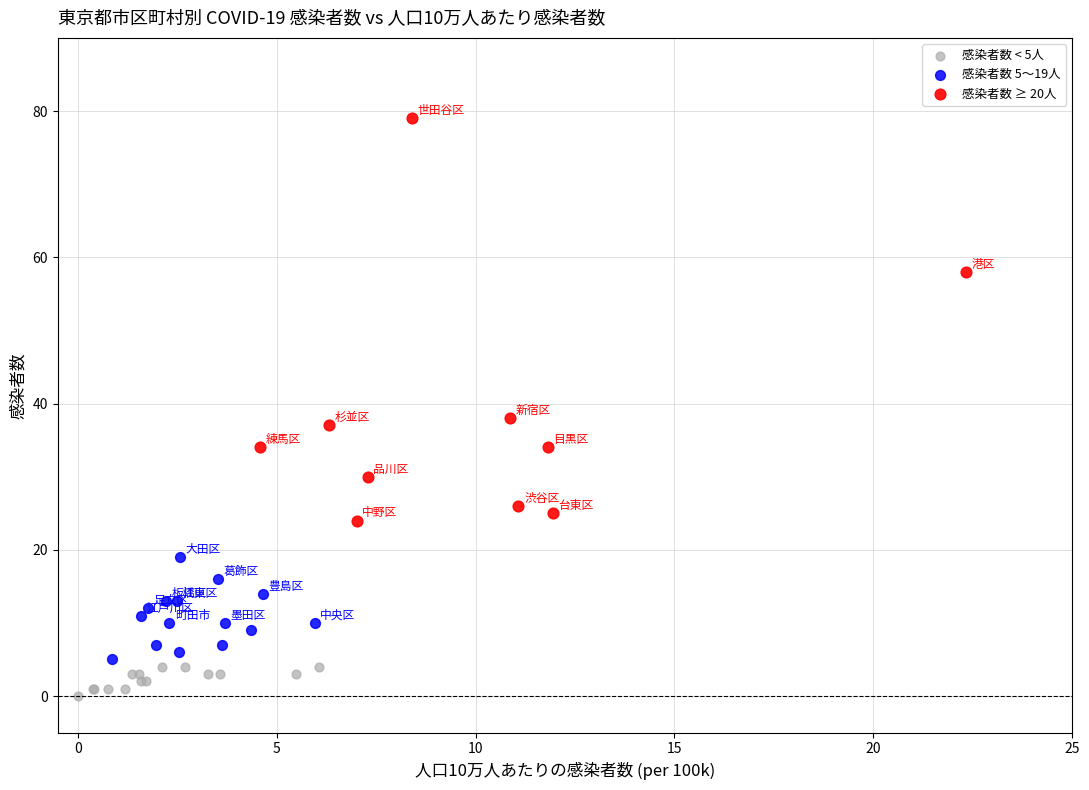

Which series reaches the maximum Y coordinate?

感染者数 ≥ 20人